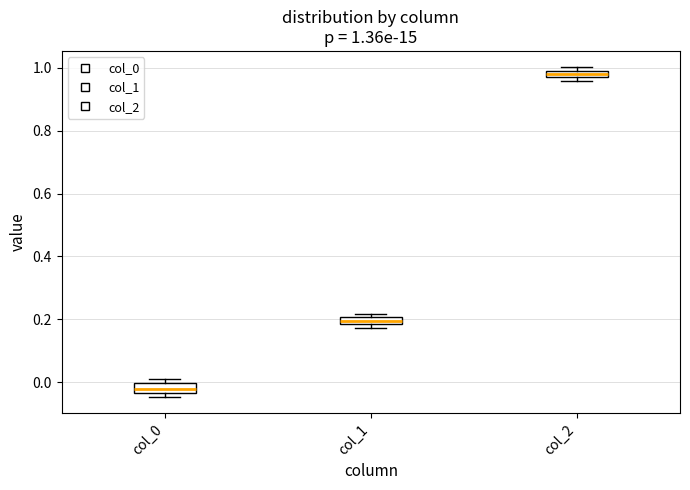

Which box has the highest median line?

col_2